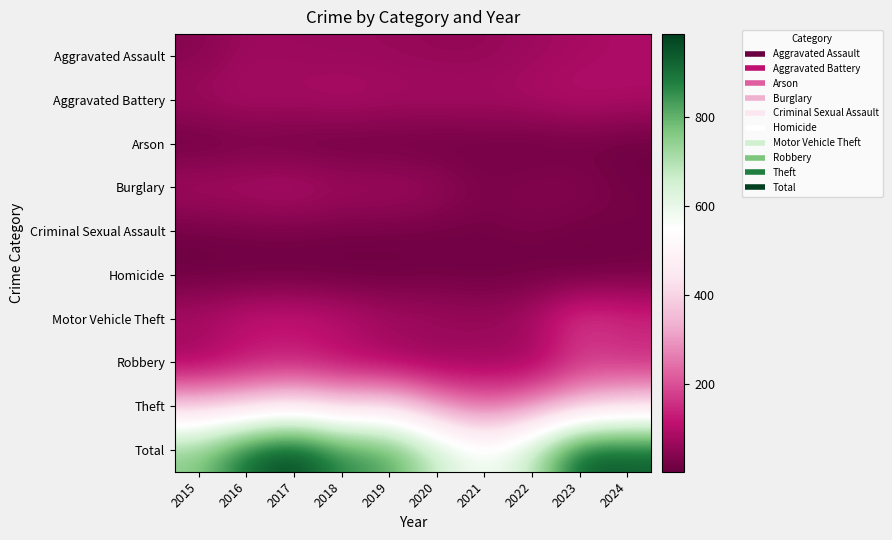

Reading left to right, transcribe all the data shown in this chart.

Aggravated Assault: 2015=40	2016=71	2017=67	2018=65	2019=63	2020=57	2021=57	2022=71	2023=81	2024=91
Aggravated Battery: 2015=73	2016=89	2017=84	2018=96	2019=85	2020=86	2021=83	2022=91	2023=103	2024=93
Arson: 2015=4	2016=13	2017=7	2018=4	2019=5	2020=4	2021=11	2022=4	2023=12	2024=4
Burglary: 2015=85	2016=91	2017=100	2018=78	2019=81	2020=65	2021=29	2022=43	2023=41	2024=18
Criminal Sexual Assault: 2015=15	2016=21	2017=23	2018=18	2019=18	2020=14	2021=16	2022=25	2023=13	2024=18
Homicide: 2015=5	2016=4	2017=4	2018=3	2019=5	2020=12	2021=9	2022=9	2023=5	2024=13
Motor Vehicle Theft: 2015=91	2016=123	2017=129	2018=111	2019=83	2020=75	2021=63	2022=89	2023=183	2024=153
Robbery: 2015=64	2016=108	2017=121	2018=93	2019=69	2020=55	2021=69	2022=60	2023=160	2024=142
Theft: 2015=379	2016=399	2017=451	2018=392	2019=420	2020=300	2021=226	2022=283	2023=354	2024=407
Total: 2015=756	2016=919	2017=986	2018=860	2019=829	2020=668	2021=563	2022=675	2023=952	2024=939